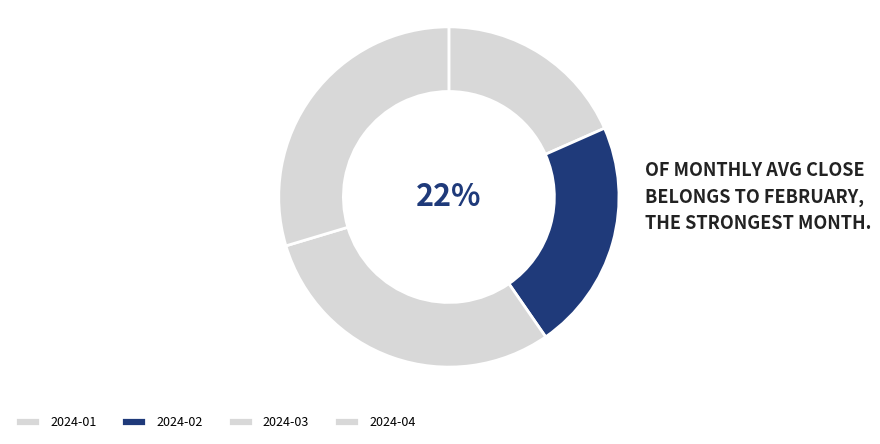

Which slice is the smallest?

2024-01